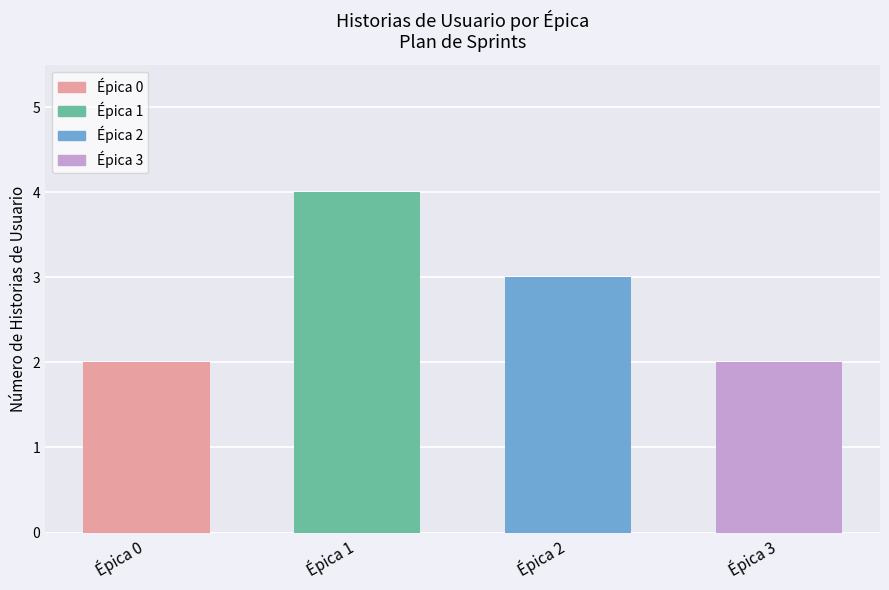

Which category has the highest value across all series?

Épica 1